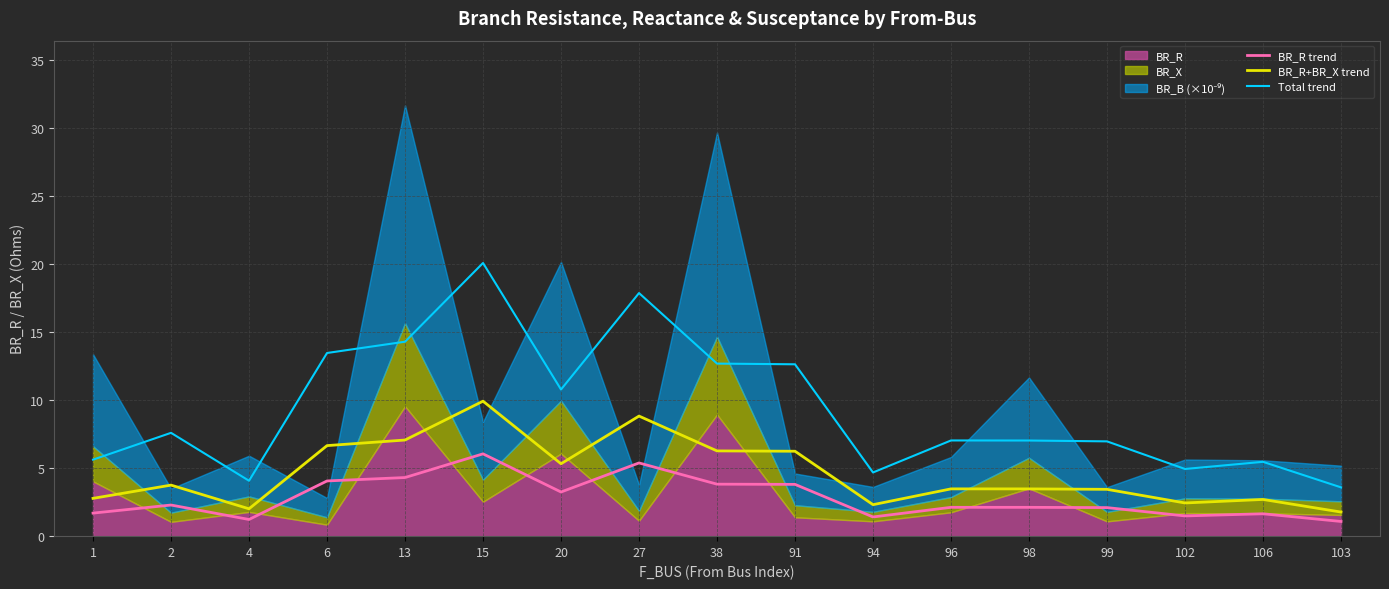

True or false: Total trend and BR_R+BR_X trend cross at least once.

False